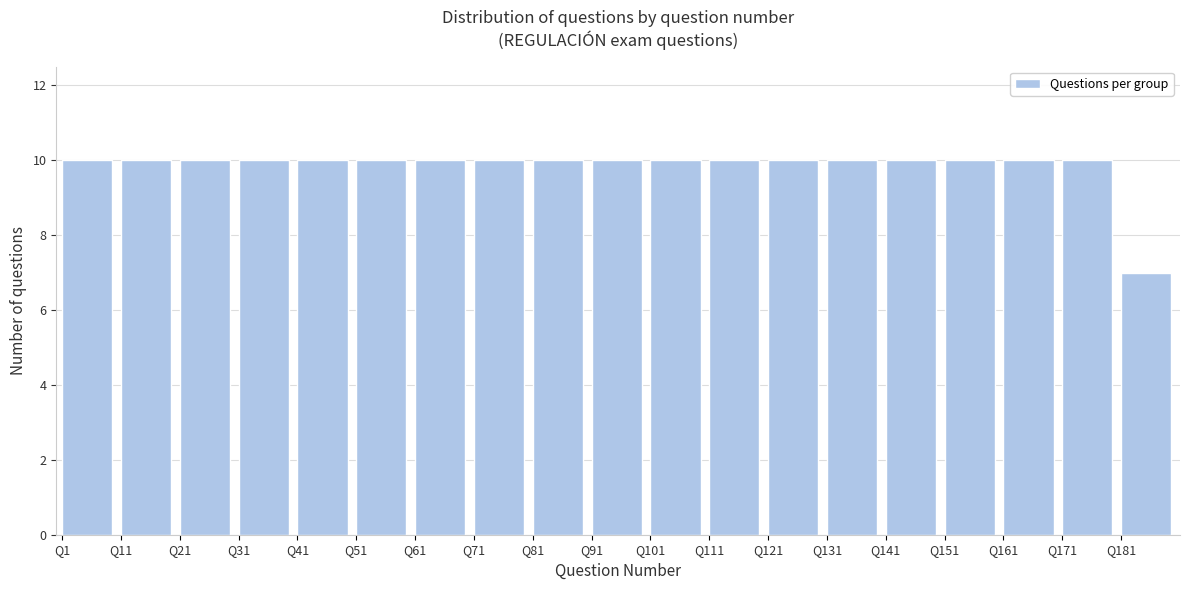

Reading left to right, list every bar in this chart as the range it spans on the x-axis followed by its height. The values are not printed on the chart, so give them approximately, as read against the axis.

1 to 11: 10
11 to 21: 10
21 to 31: 10
31 to 41: 10
41 to 51: 10
51 to 61: 10
61 to 71: 10
71 to 81: 10
81 to 91: 10
91 to 101: 10
101 to 111: 10
111 to 121: 10
121 to 131: 10
131 to 141: 10
141 to 151: 10
151 to 161: 10
161 to 171: 10
171 to 181: 10
181 to 191: 7